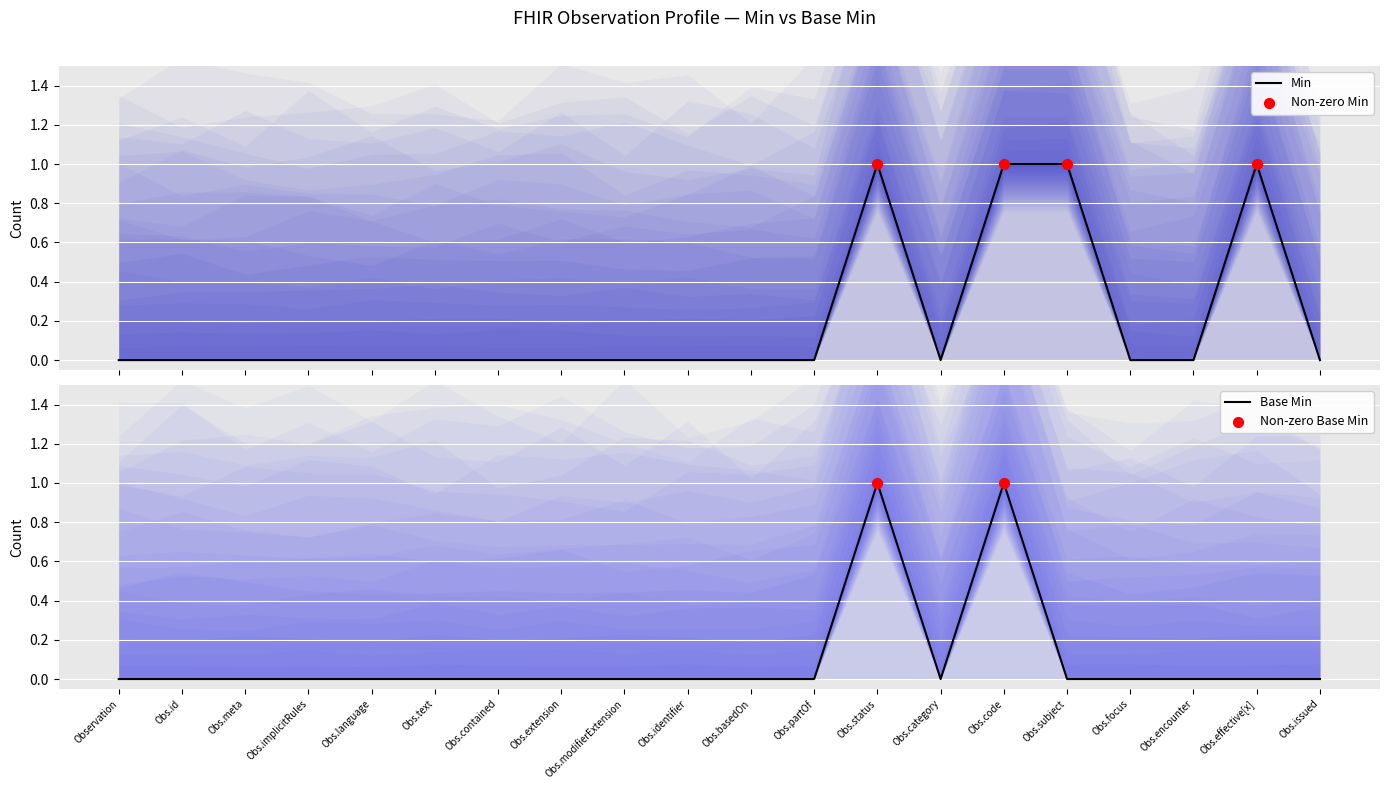

At which category is the sum across all series the highest?

Obs.status